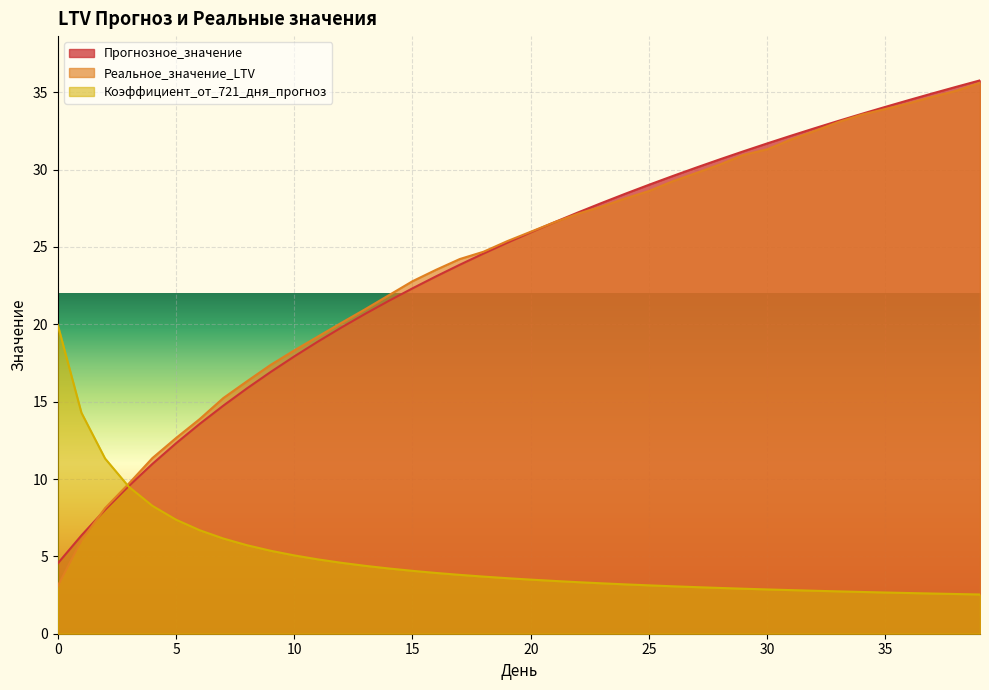

What is the value of the Реальное_значение_LTV point at the 34th from the left?

33.1